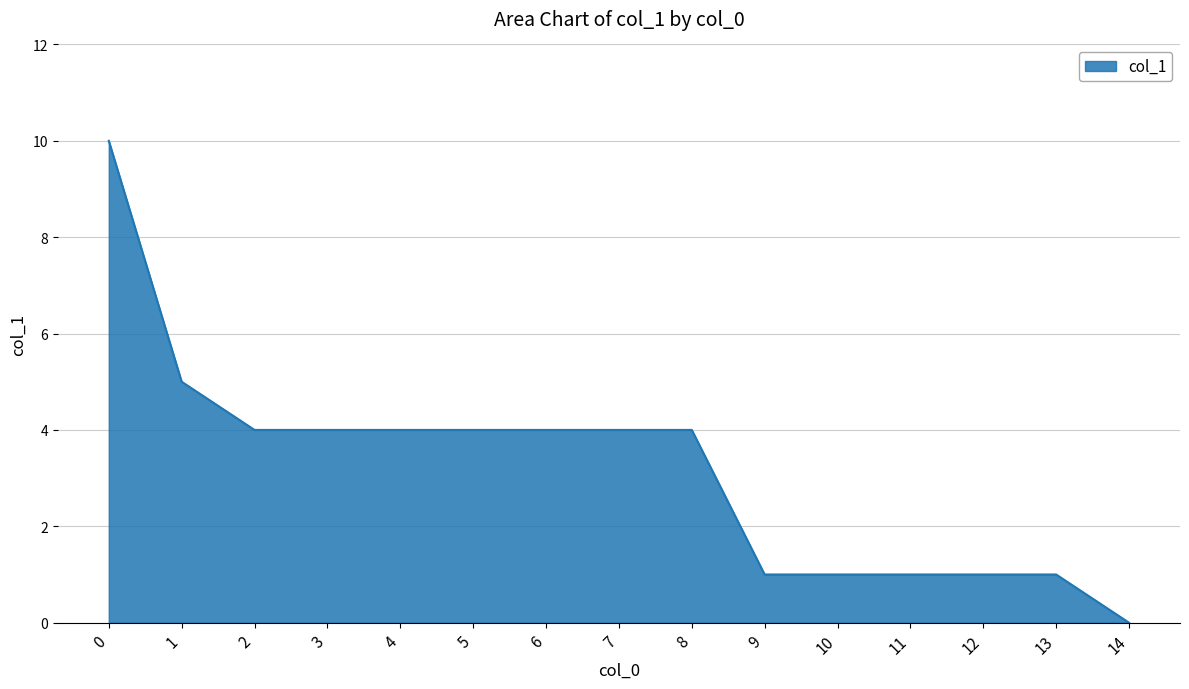

How many distinct data groups are displayed?

1